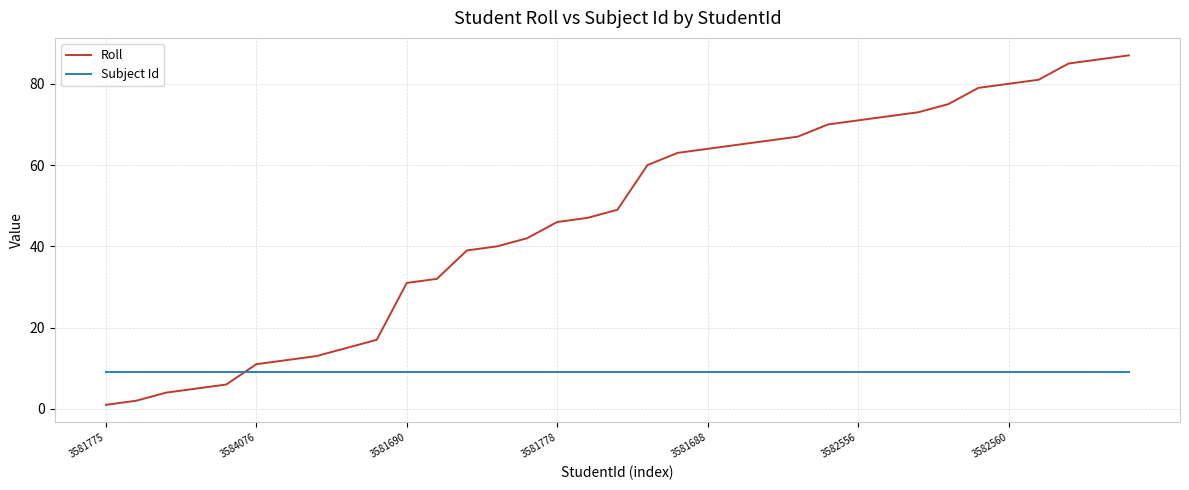

How many times do Roll and Subject Id cross each other?

1